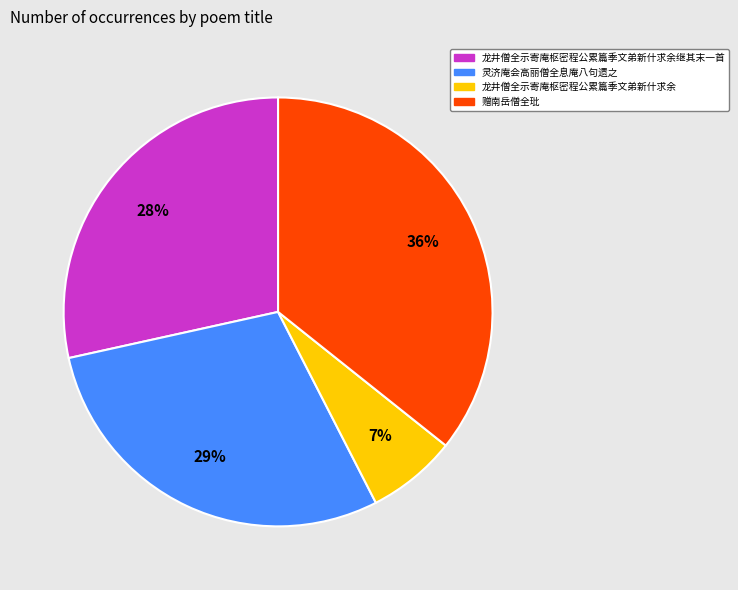

Is there a majority slice in this chart?

No